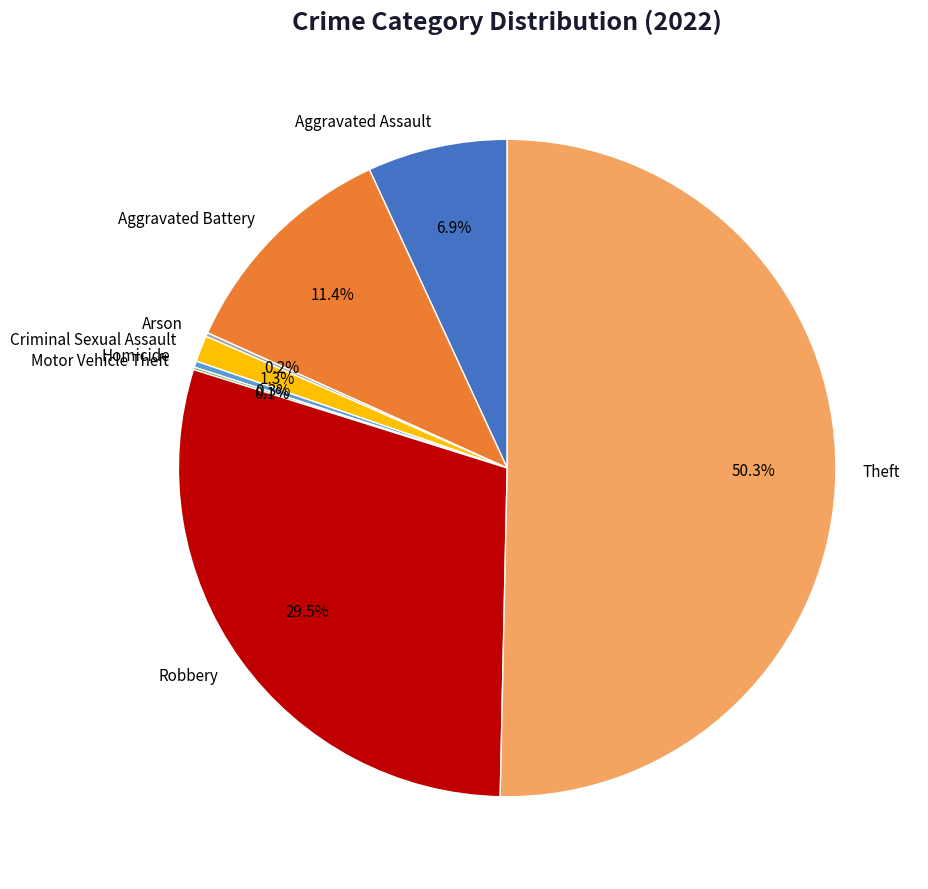

Combined, what portion of the pie is Homicide and Robbery?

29.8%